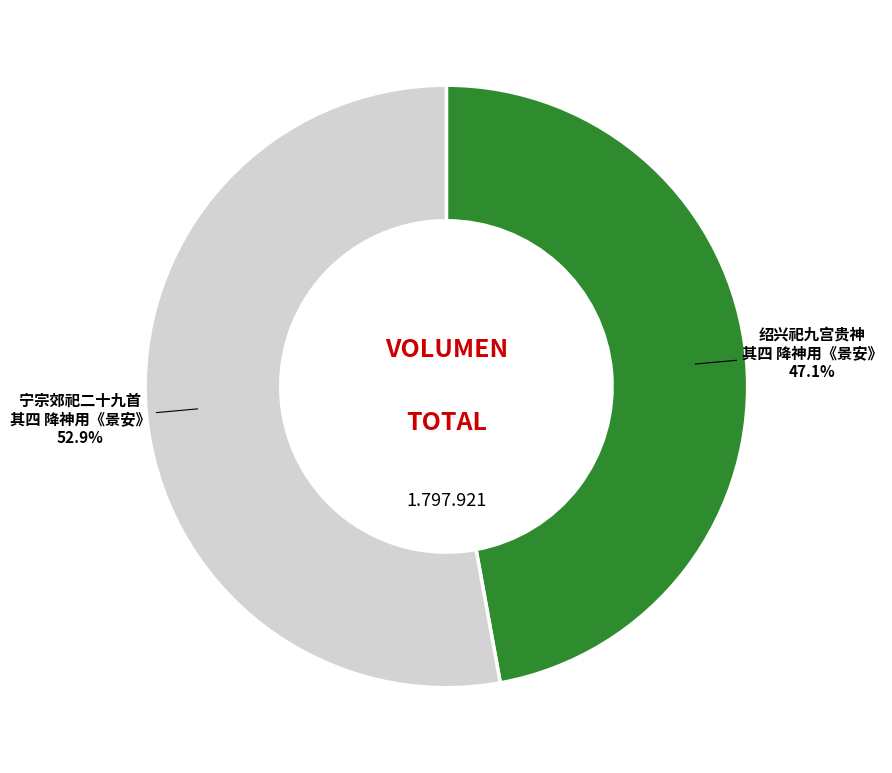

Is there any slice that represents more than half of the pie?

Yes